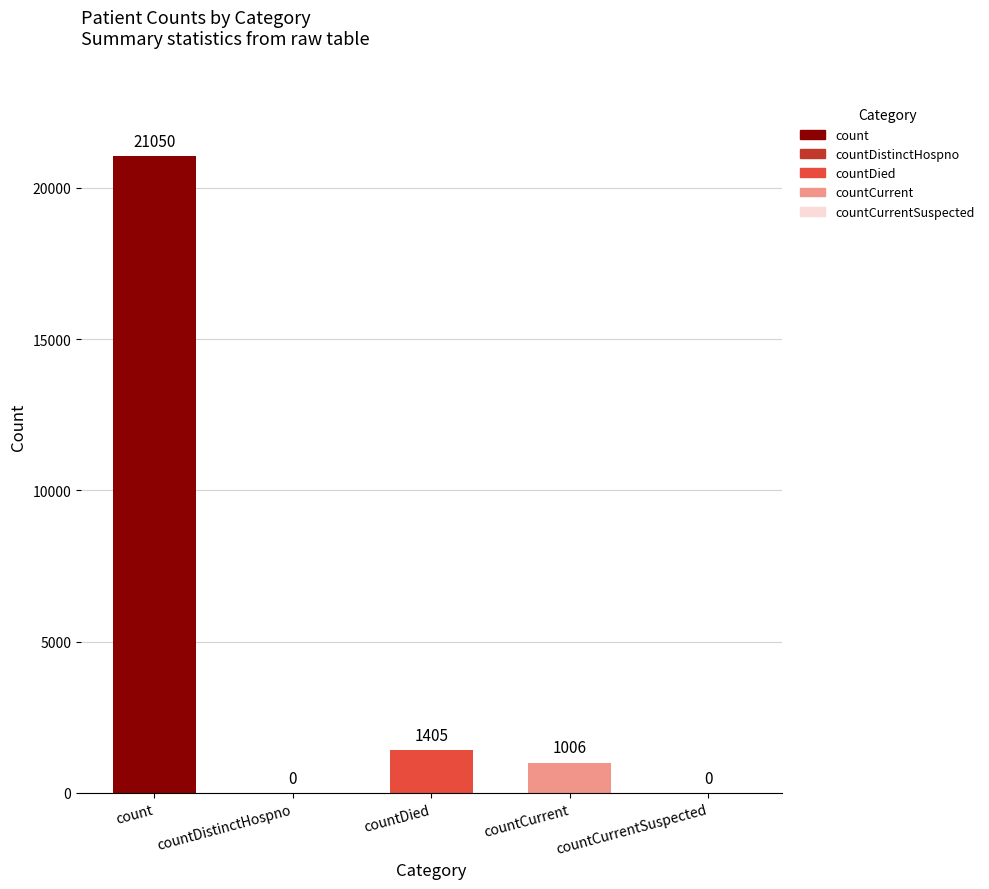

The chart shows a value of 1006 at countCurrent. True or false?

True